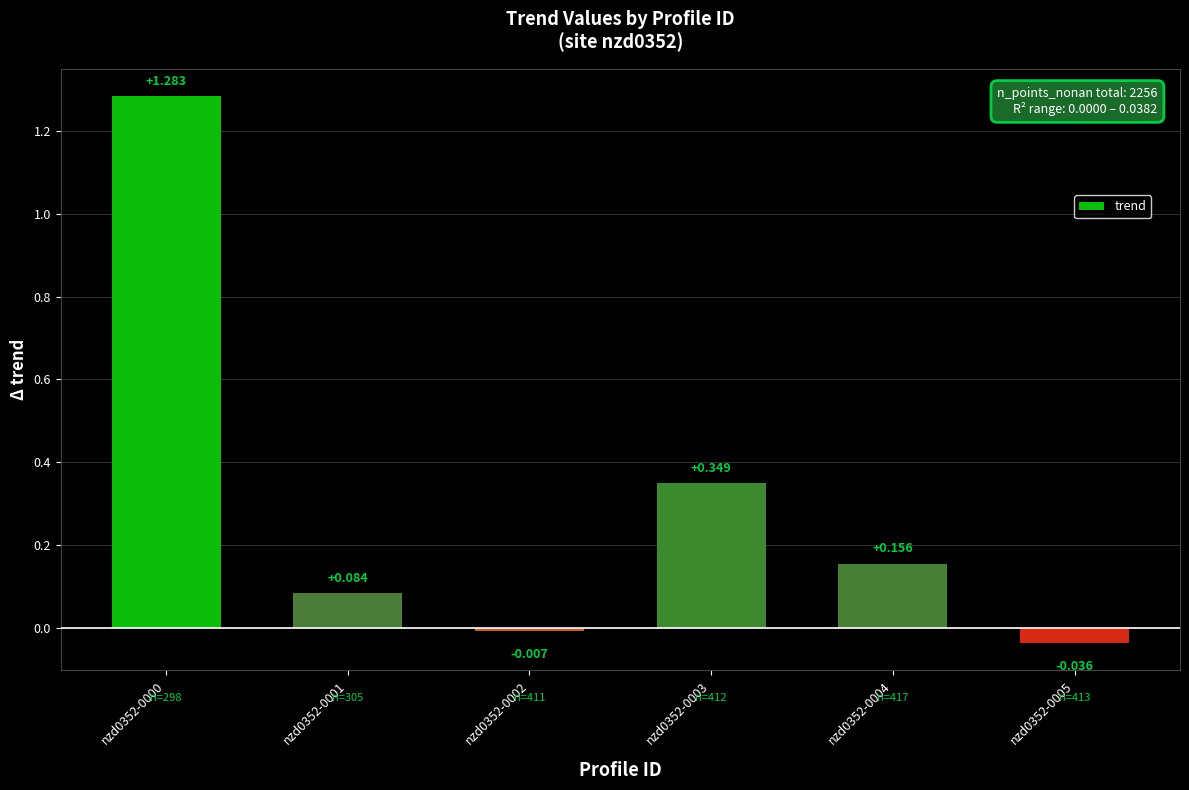

Reading left to right, extract all data points from this chart.

1.3	0.1	-0.0	0.3	0.2	-0.0